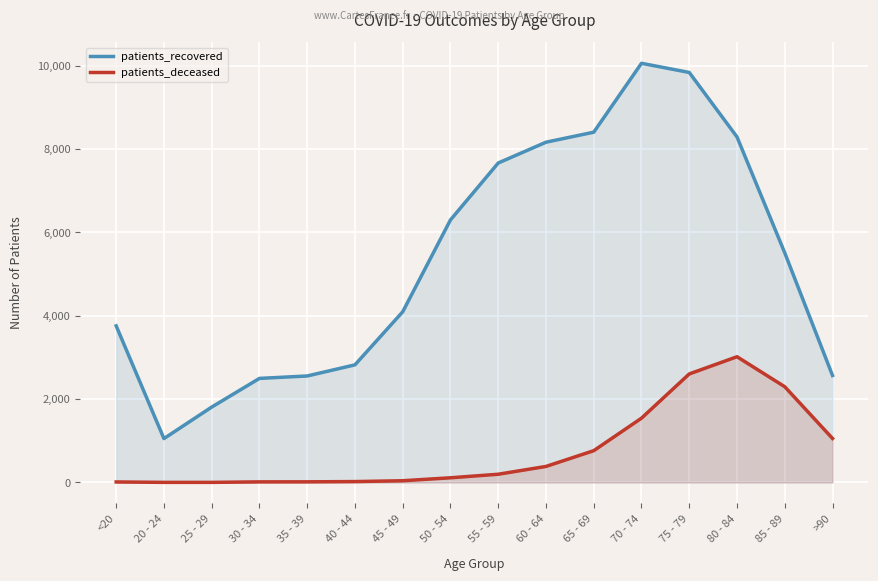

In patients_recovered, how many points are higher than both neighbors (excluding endpoints)?

1